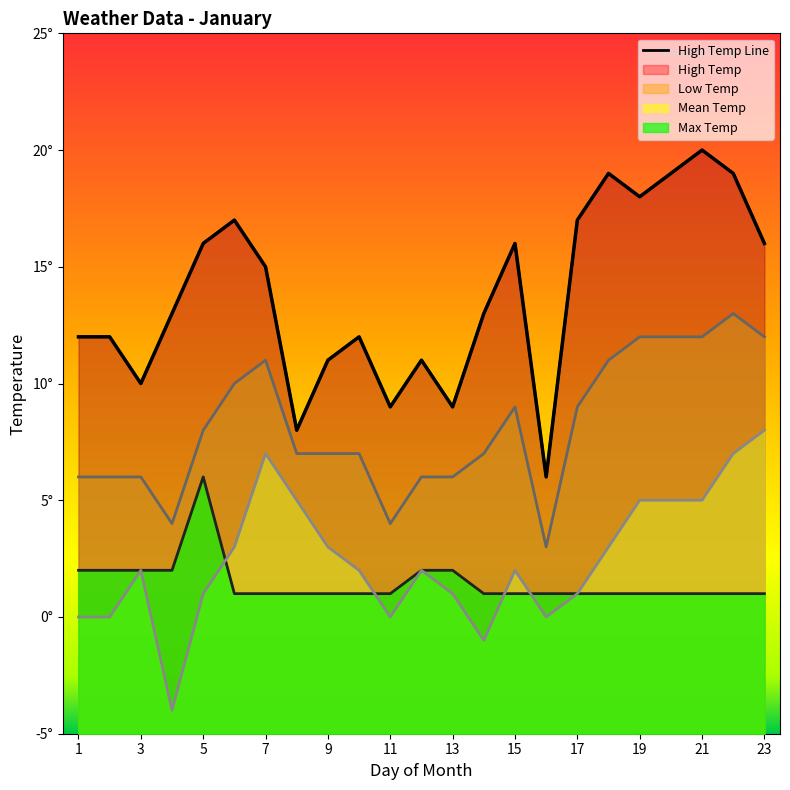

Reading right to left, list all the values displayed in this chart.

Max Temp: 1	1	1	1	1	1	1	1	1	1	2	2	1	1	1	1	1	1	6	2	2	2	2
High Temp: 16	19	20	19	18	19	17	6	16	13	9	11	9	12	11	8	15	17	16	13	10	12	12
Low Temp: 12	13	12	12	12	11	9	3	9	7	6	6	4	7	7	7	11	10	8	4	6	6	6
Mean Temp: 8	7	5	5	5	3	1	0	2	-1	1	2	0	2	3	5	7	3	1	-4	2	0	0